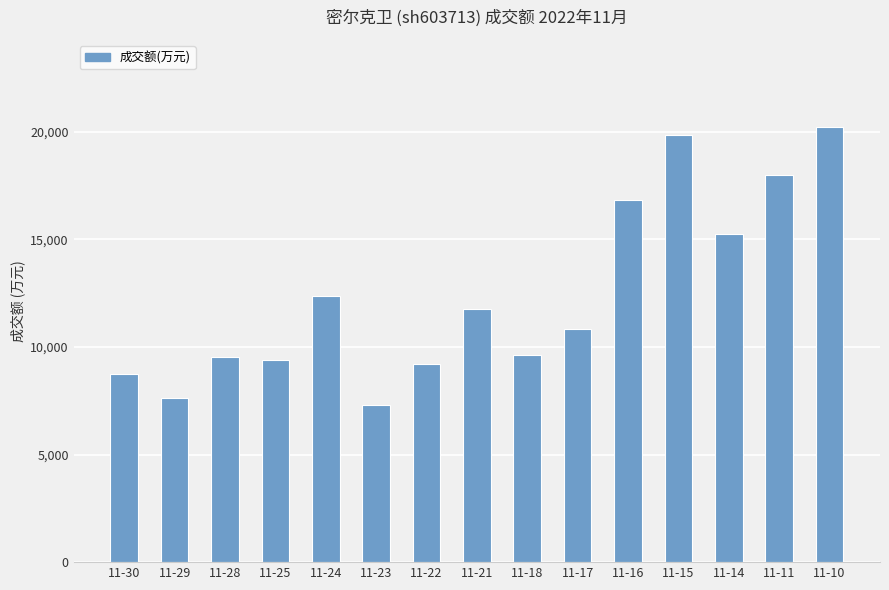

The chart shows a value of 27343 at 11-15. True or false?

False